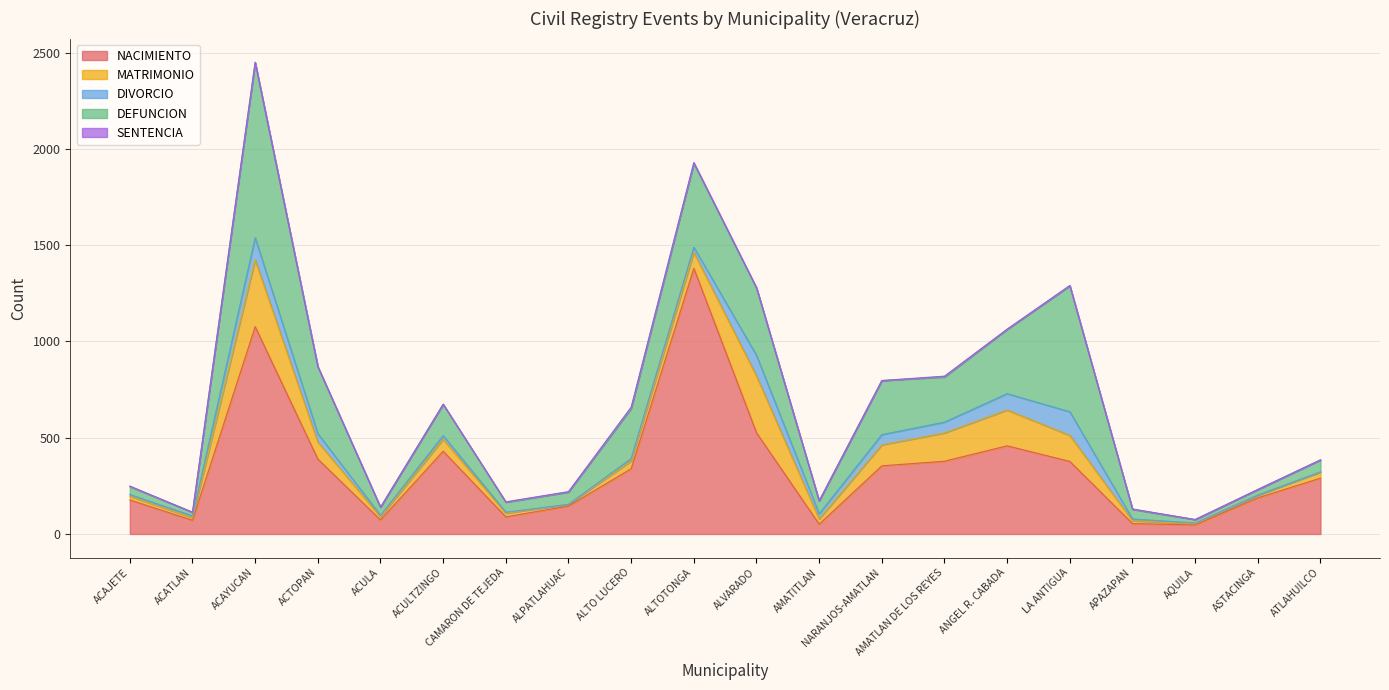

Does the chart have visible grid lines?

Yes